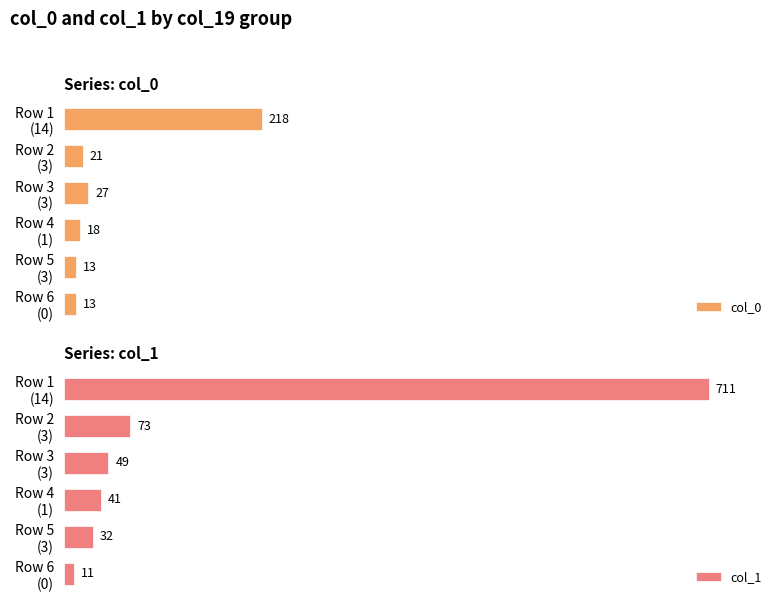

Reading left to right, what are all the values shown in this chart?

col_0: 218	21	27	18	13	13
col_1: 711	73	49	41	32	11